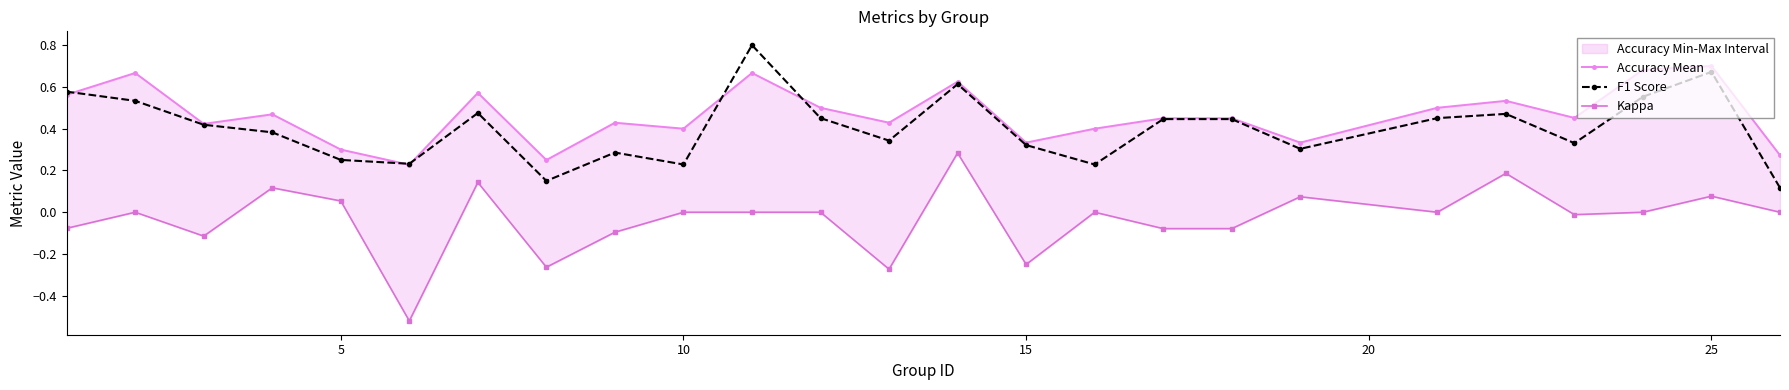

Is this an area chart (filled region under the line)?

No